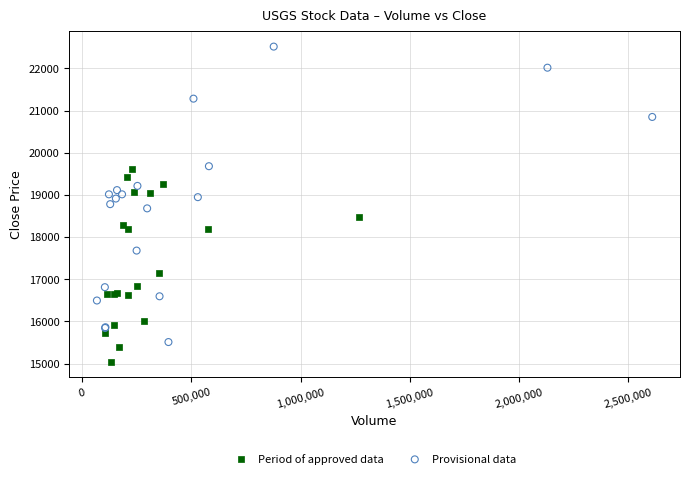

Which series has the widest spread of Y values?

Provisional data